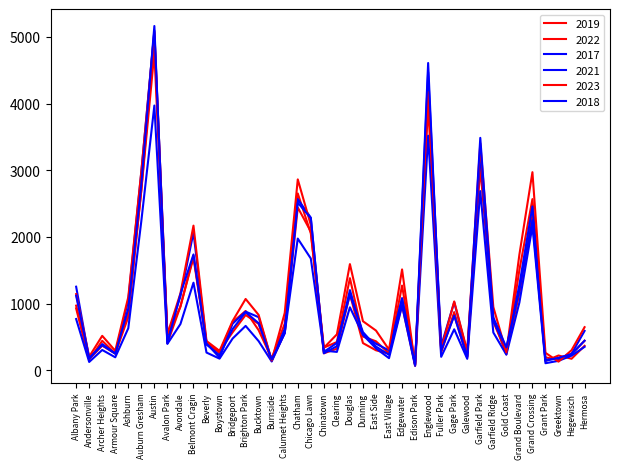

At which label does 2022 first exceed 599?

Albany Park